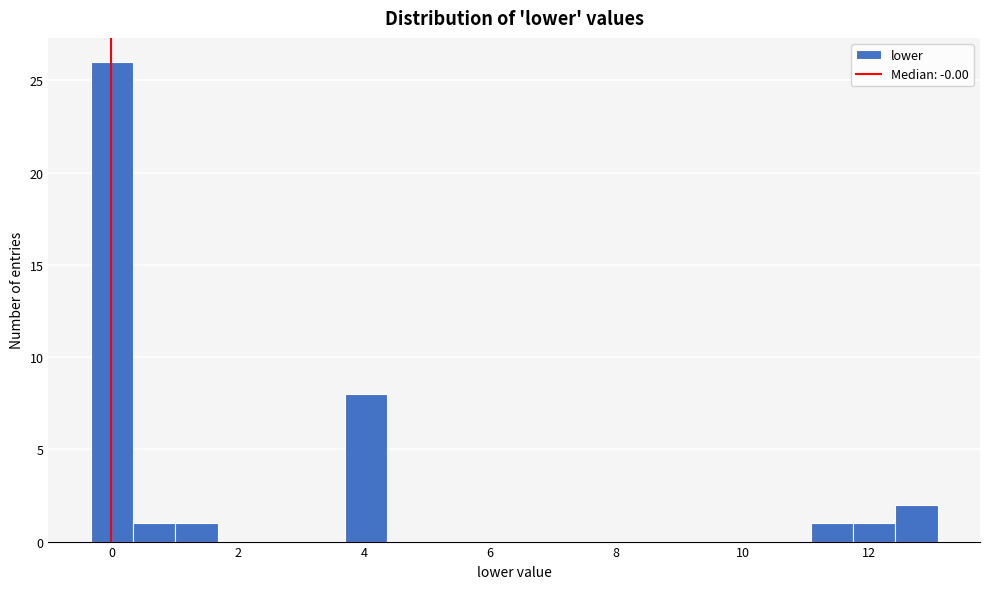

Around what value on the x-axis is the tallest bar? Give the approximate position of its centre, as read against the axis.

0.0